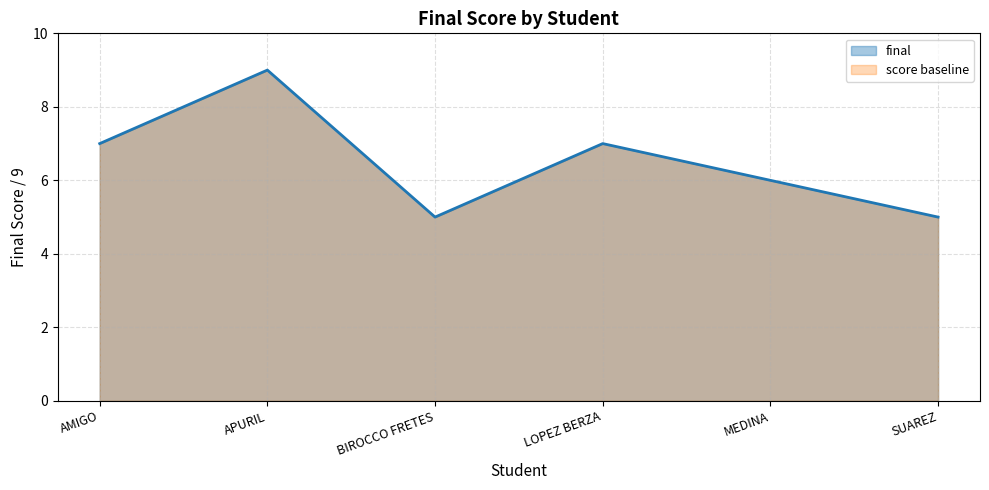

What is the sum of the values at LOPEZ BERZA and AMIGO?

14